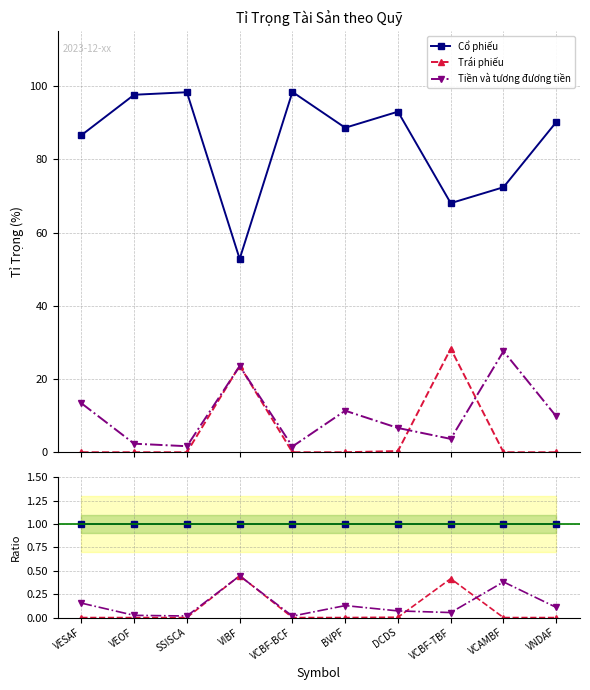

True or false: Cổ phiếu has a value of 1.0 at BVPF.

True